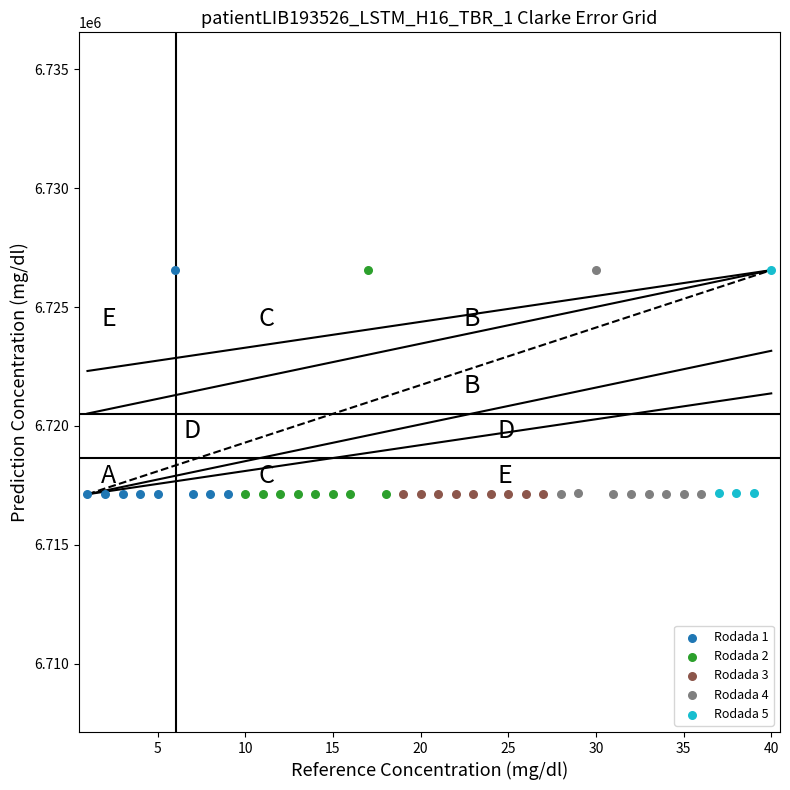

What are all the series names shown in the legend?

Rodada 1, Rodada 2, Rodada 3, Rodada 4, Rodada 5